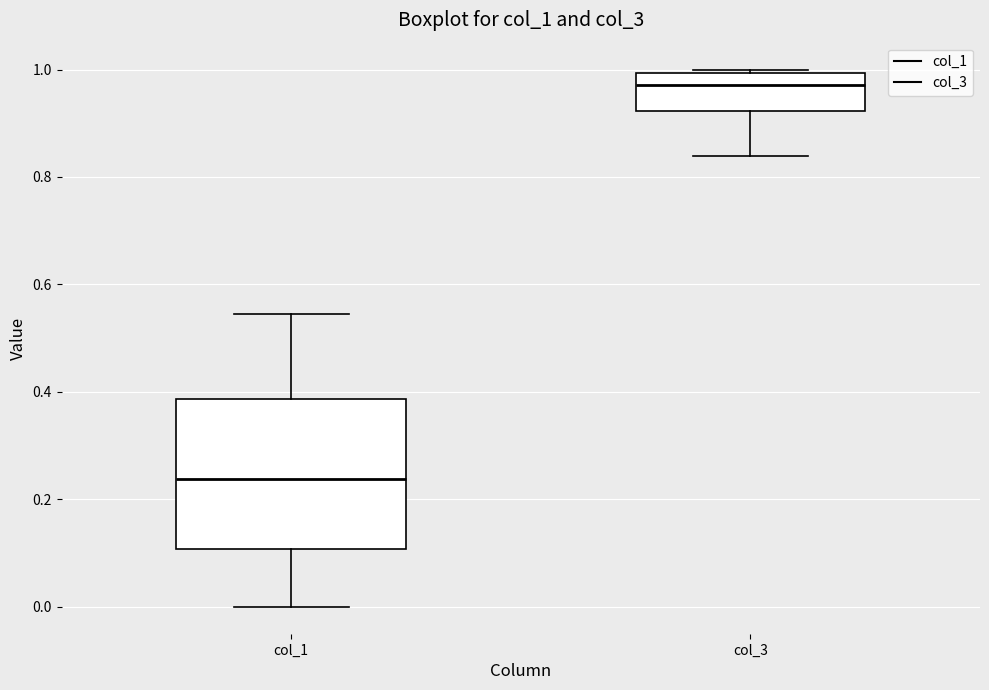

Which box's median line is the highest?

col_3